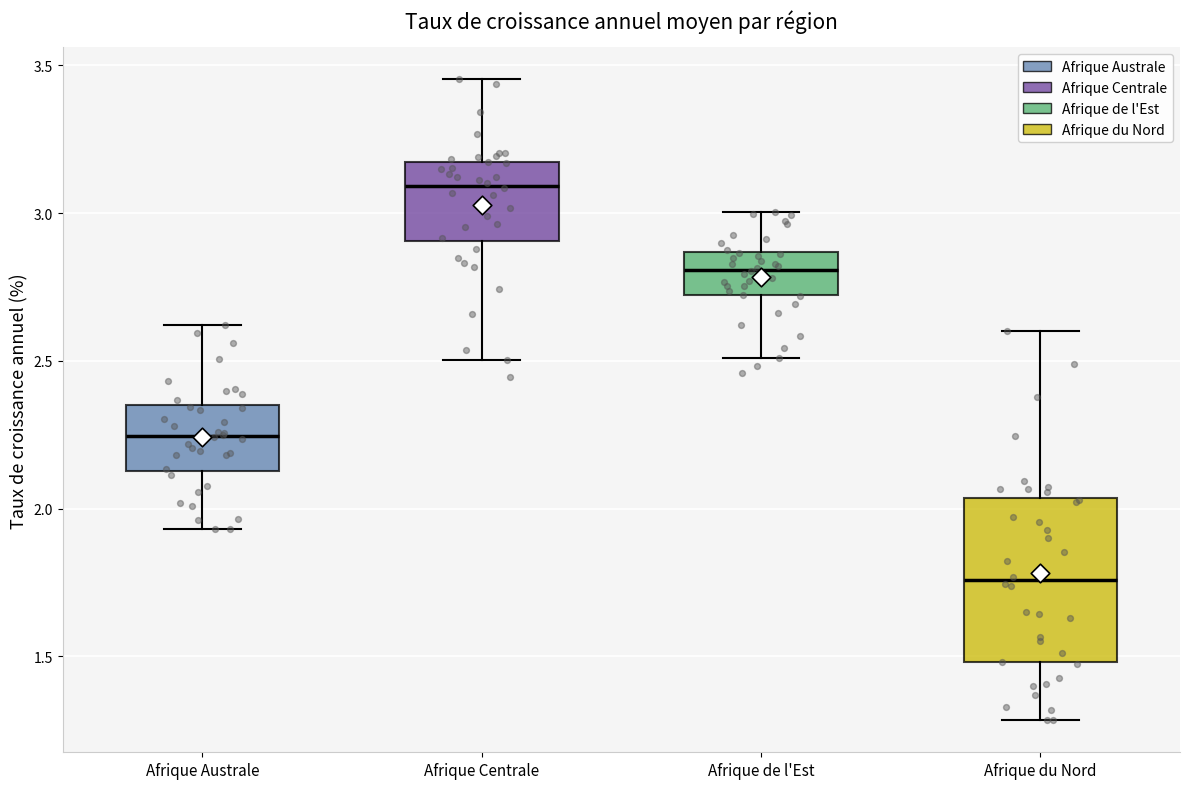

Which box is the tallest, from its lower edge to its upper edge?

Afrique du Nord